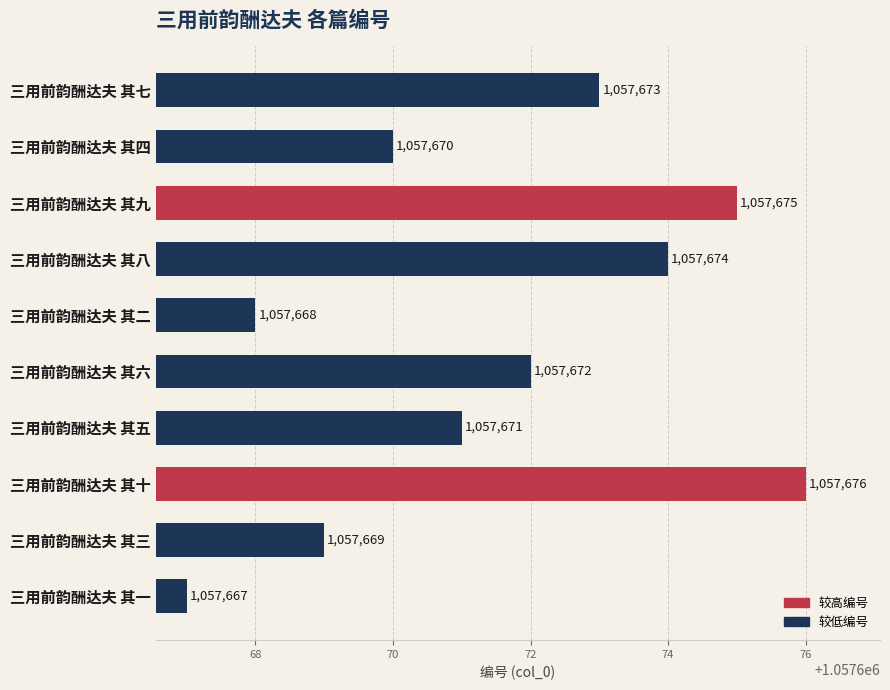

Reading top to bottom, transcribe all the data shown in this chart.

三用前韵酬达夫 其七=1057673	三用前韵酬达夫 其四=1057670	三用前韵酬达夫 其九=1057675	三用前韵酬达夫 其八=1057674	三用前韵酬达夫 其二=1057668	三用前韵酬达夫 其六=1057672	三用前韵酬达夫 其五=1057671	三用前韵酬达夫 其十=1057676	三用前韵酬达夫 其三=1057669	三用前韵酬达夫 其一=1057667